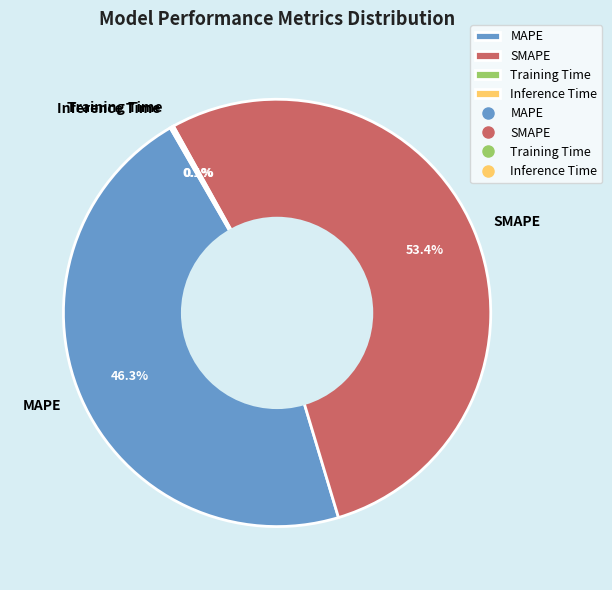

Which category accounts for the majority?

SMAPE